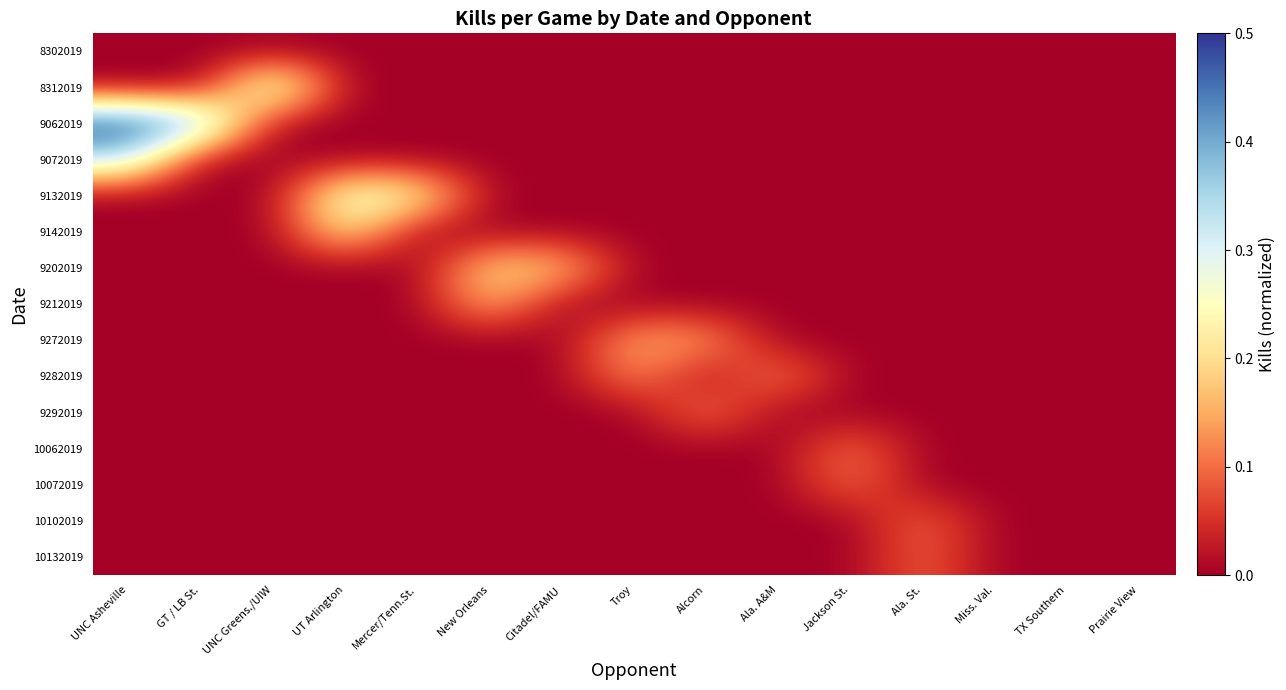

Reading right to left, list all the values displayed in this chart.

8302019: Prairie View=0.0	TX Southern=0.0	Miss. Val.=0.0	Ala. St.=0.0	Jackson St.=0.0	Ala. A&M=0.0	Alcorn=0.0	Troy=0.0	Citadel/FAMU=0.0	New Orleans=0.0	Mercer/Tenn.St.=0.0	UT Arlington=0.0	UNC Greens./UIW=0.0	GT / LB St.=0.0	UNC Asheville=0.0
8312019: Prairie View=0.0	TX Southern=0.0	Miss. Val.=0.0	Ala. St.=0.0	Jackson St.=0.0	Ala. A&M=0.0	Alcorn=0.0	Troy=0.0	Citadel/FAMU=0.0	New Orleans=0.0	Mercer/Tenn.St.=0.0	UT Arlington=0.0	UNC Greens./UIW=0.3	GT / LB St.=0.0	UNC Asheville=0.0
9062019: Prairie View=0.0	TX Southern=0.0	Miss. Val.=0.0	Ala. St.=0.0	Jackson St.=0.0	Ala. A&M=0.0	Alcorn=0.0	Troy=0.0	Citadel/FAMU=0.0	New Orleans=0.0	Mercer/Tenn.St.=0.0	UT Arlington=0.0	UNC Greens./UIW=0.0	GT / LB St.=0.4	UNC Asheville=0.5
9072019: Prairie View=0.0	TX Southern=0.0	Miss. Val.=0.0	Ala. St.=0.0	Jackson St.=0.0	Ala. A&M=0.0	Alcorn=0.0	Troy=0.0	Citadel/FAMU=0.0	New Orleans=0.0	Mercer/Tenn.St.=0.0	UT Arlington=0.0	UNC Greens./UIW=0.0	GT / LB St.=0.0	UNC Asheville=0.3
9132019: Prairie View=0.0	TX Southern=0.0	Miss. Val.=0.0	Ala. St.=0.0	Jackson St.=0.0	Ala. A&M=0.0	Alcorn=0.0	Troy=0.0	Citadel/FAMU=0.0	New Orleans=0.0	Mercer/Tenn.St.=0.2	UT Arlington=0.3	UNC Greens./UIW=0.0	GT / LB St.=0.0	UNC Asheville=0.0
9142019: Prairie View=0.0	TX Southern=0.0	Miss. Val.=0.0	Ala. St.=0.0	Jackson St.=0.0	Ala. A&M=0.0	Alcorn=0.0	Troy=0.0	Citadel/FAMU=0.0	New Orleans=0.0	Mercer/Tenn.St.=0.0	UT Arlington=0.2	UNC Greens./UIW=0.0	GT / LB St.=0.0	UNC Asheville=0.0
9202019: Prairie View=0.0	TX Southern=0.0	Miss. Val.=0.0	Ala. St.=0.0	Jackson St.=0.0	Ala. A&M=0.0	Alcorn=0.0	Troy=0.0	Citadel/FAMU=0.2	New Orleans=0.2	Mercer/Tenn.St.=0.0	UT Arlington=0.0	UNC Greens./UIW=0.0	GT / LB St.=0.0	UNC Asheville=0.0
9212019: Prairie View=0.0	TX Southern=0.0	Miss. Val.=0.0	Ala. St.=0.0	Jackson St.=0.0	Ala. A&M=0.0	Alcorn=0.0	Troy=0.0	Citadel/FAMU=0.0	New Orleans=0.2	Mercer/Tenn.St.=0.0	UT Arlington=0.0	UNC Greens./UIW=0.0	GT / LB St.=0.0	UNC Asheville=0.0
9272019: Prairie View=0.0	TX Southern=0.0	Miss. Val.=0.0	Ala. St.=0.0	Jackson St.=0.0	Ala. A&M=0.0	Alcorn=0.1	Troy=0.2	Citadel/FAMU=0.0	New Orleans=0.0	Mercer/Tenn.St.=0.0	UT Arlington=0.0	UNC Greens./UIW=0.0	GT / LB St.=0.0	UNC Asheville=0.0
9282019: Prairie View=0.0	TX Southern=0.0	Miss. Val.=0.0	Ala. St.=0.0	Jackson St.=0.0	Ala. A&M=0.1	Alcorn=0.0	Troy=0.1	Citadel/FAMU=0.0	New Orleans=0.0	Mercer/Tenn.St.=0.0	UT Arlington=0.0	UNC Greens./UIW=0.0	GT / LB St.=0.0	UNC Asheville=0.0
9292019: Prairie View=0.0	TX Southern=0.0	Miss. Val.=0.0	Ala. St.=0.0	Jackson St.=0.0	Ala. A&M=0.0	Alcorn=0.1	Troy=0.0	Citadel/FAMU=0.0	New Orleans=0.0	Mercer/Tenn.St.=0.0	UT Arlington=0.0	UNC Greens./UIW=0.0	GT / LB St.=0.0	UNC Asheville=0.0
10062019: Prairie View=0.0	TX Southern=0.0	Miss. Val.=0.0	Ala. St.=0.0	Jackson St.=0.1	Ala. A&M=0.0	Alcorn=0.0	Troy=0.0	Citadel/FAMU=0.0	New Orleans=0.0	Mercer/Tenn.St.=0.0	UT Arlington=0.0	UNC Greens./UIW=0.0	GT / LB St.=0.0	UNC Asheville=0.0
10072019: Prairie View=0.0	TX Southern=0.0	Miss. Val.=0.0	Ala. St.=0.0	Jackson St.=0.1	Ala. A&M=0.0	Alcorn=0.0	Troy=0.0	Citadel/FAMU=0.0	New Orleans=0.0	Mercer/Tenn.St.=0.0	UT Arlington=0.0	UNC Greens./UIW=0.0	GT / LB St.=0.0	UNC Asheville=0.0
10102019: Prairie View=0.0	TX Southern=0.0	Miss. Val.=0.0	Ala. St.=0.1	Jackson St.=0.0	Ala. A&M=0.0	Alcorn=0.0	Troy=0.0	Citadel/FAMU=0.0	New Orleans=0.0	Mercer/Tenn.St.=0.0	UT Arlington=0.0	UNC Greens./UIW=0.0	GT / LB St.=0.0	UNC Asheville=0.0
10132019: Prairie View=0.0	TX Southern=0.0	Miss. Val.=0.0	Ala. St.=0.1	Jackson St.=0.0	Ala. A&M=0.0	Alcorn=0.0	Troy=0.0	Citadel/FAMU=0.0	New Orleans=0.0	Mercer/Tenn.St.=0.0	UT Arlington=0.0	UNC Greens./UIW=0.0	GT / LB St.=0.0	UNC Asheville=0.0